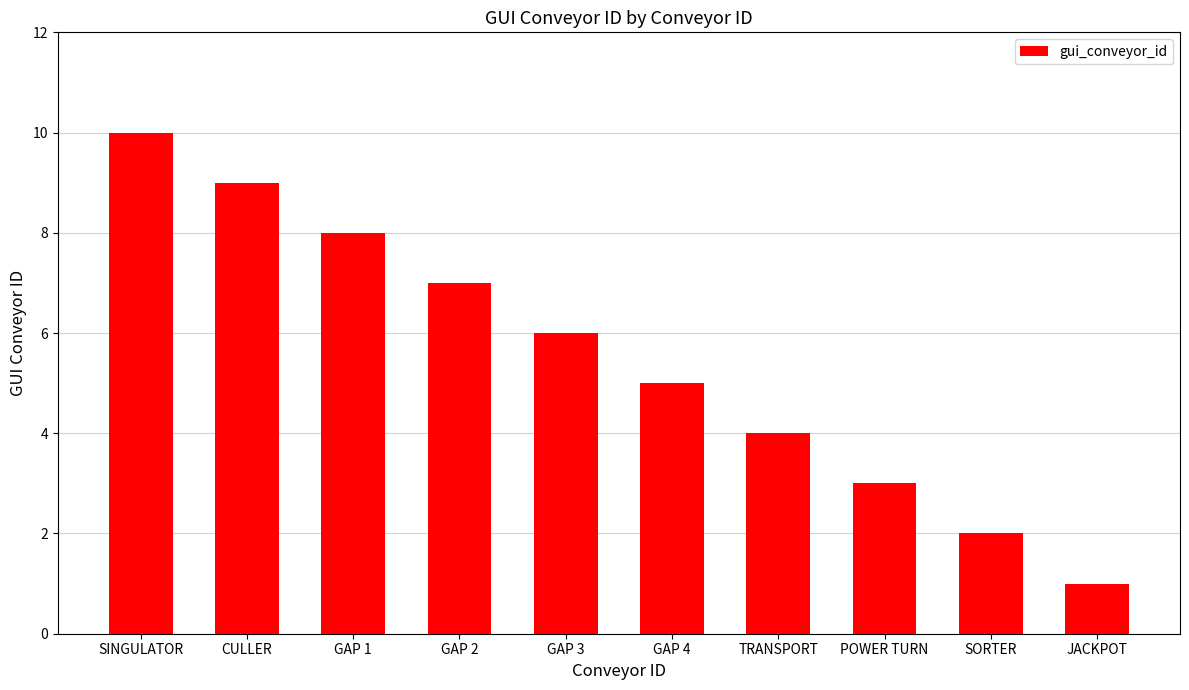

What is the maximum value shown in the chart?

10